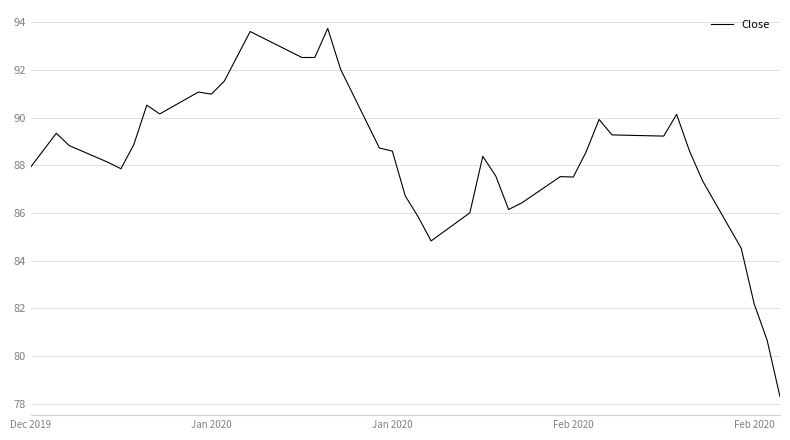

What is the smallest value displayed?

78.3